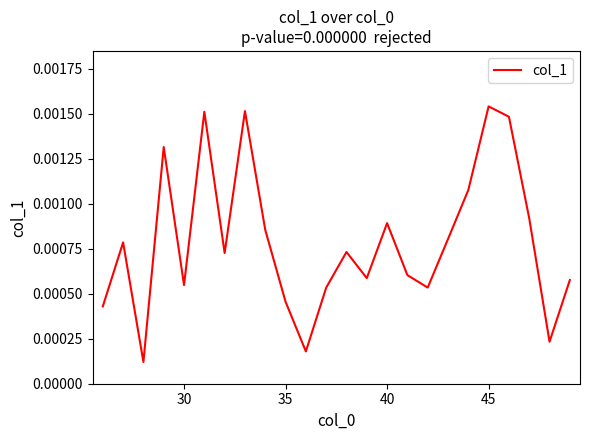

How many points are higher than both their immediate neighbors (excluding endpoints)?

7